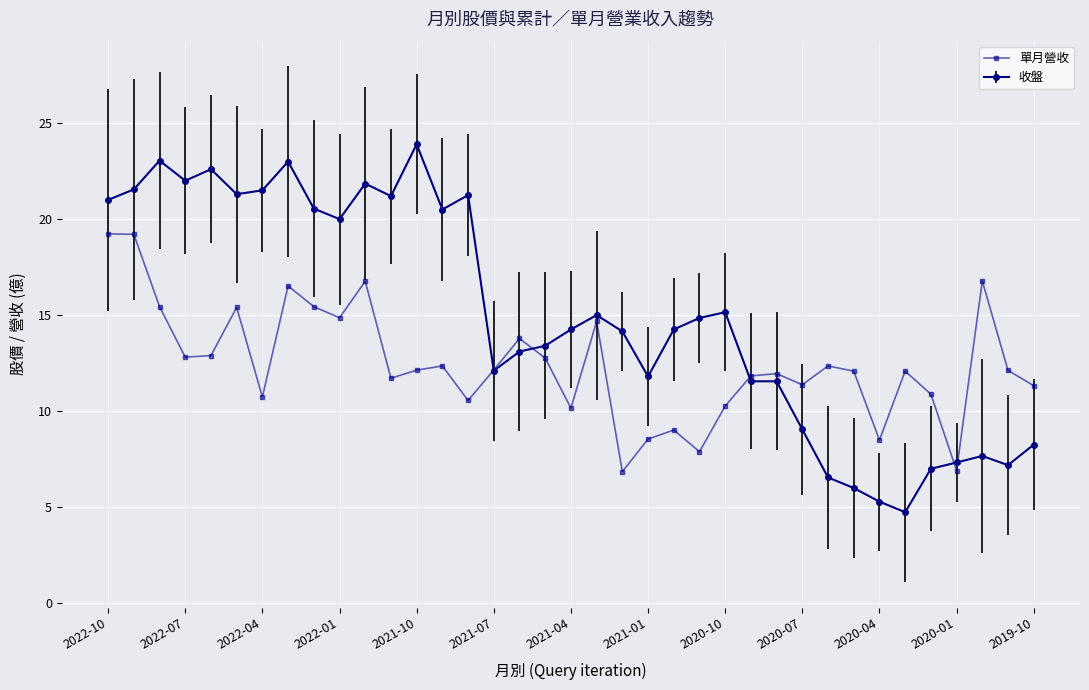

How many categories are shown in the chart?

37